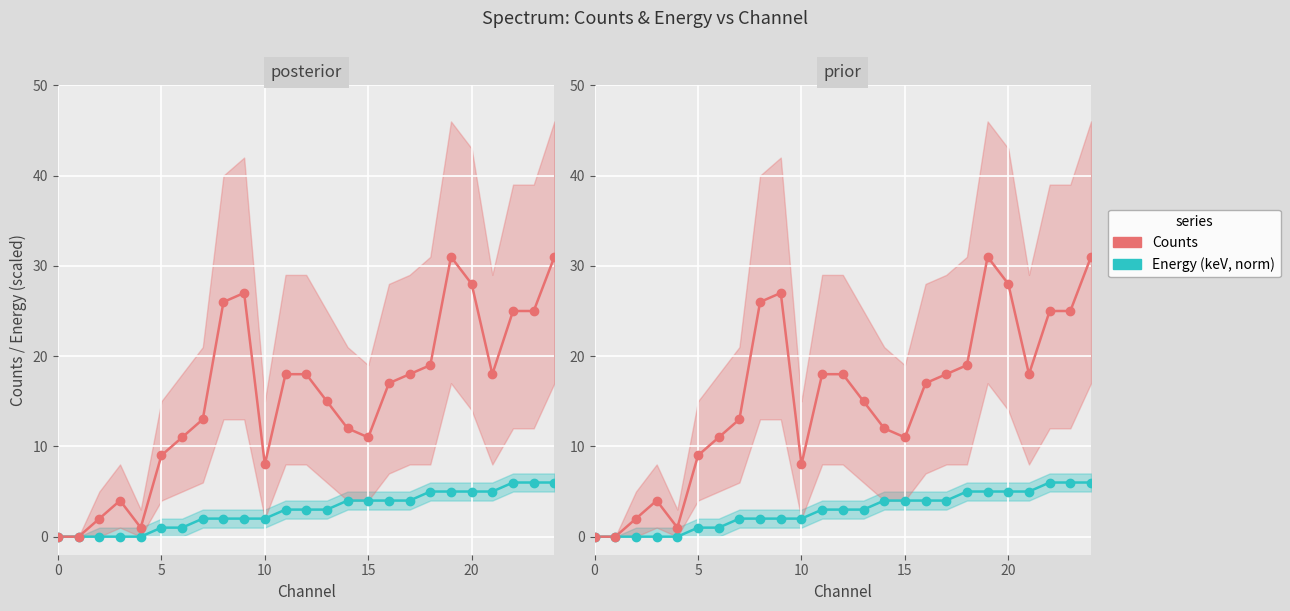

Which series has the largest total across all categories?

Counts